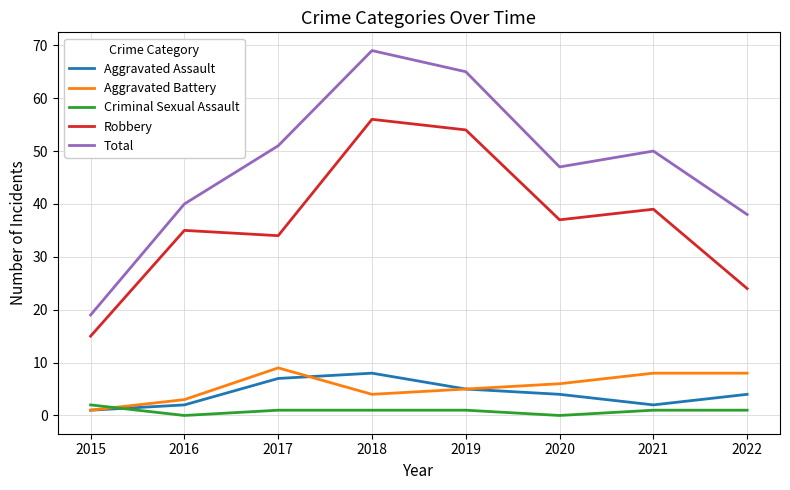

What is the approximate value of Aggravated Battery at 2022?

8